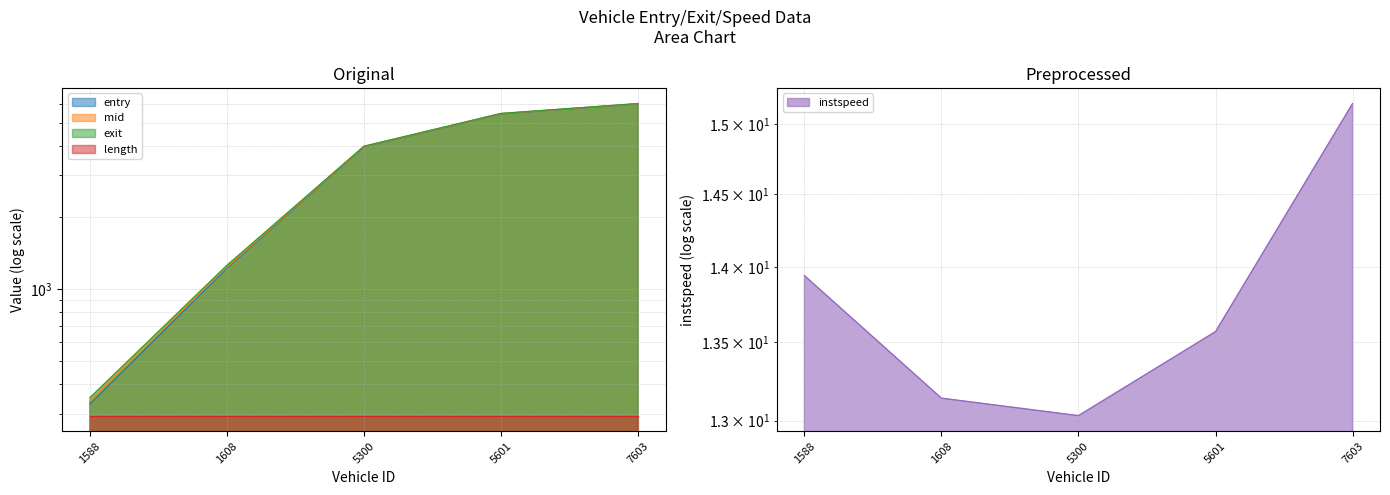

The value of mid at 1588.0 is 557.4. True or false?

False